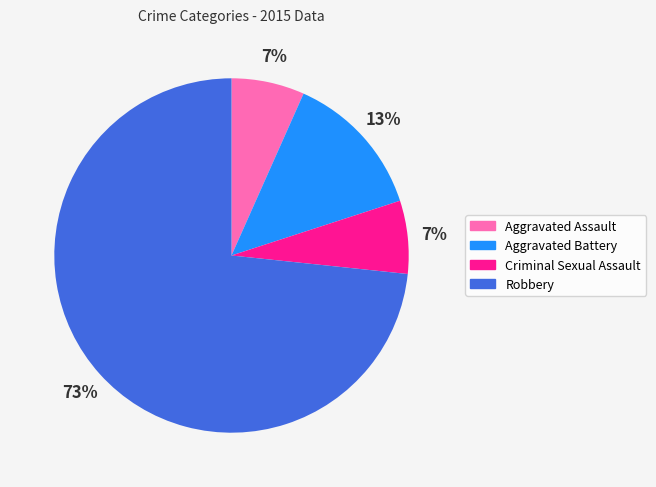

Is it true that Robbery is 73% of the pie?

True